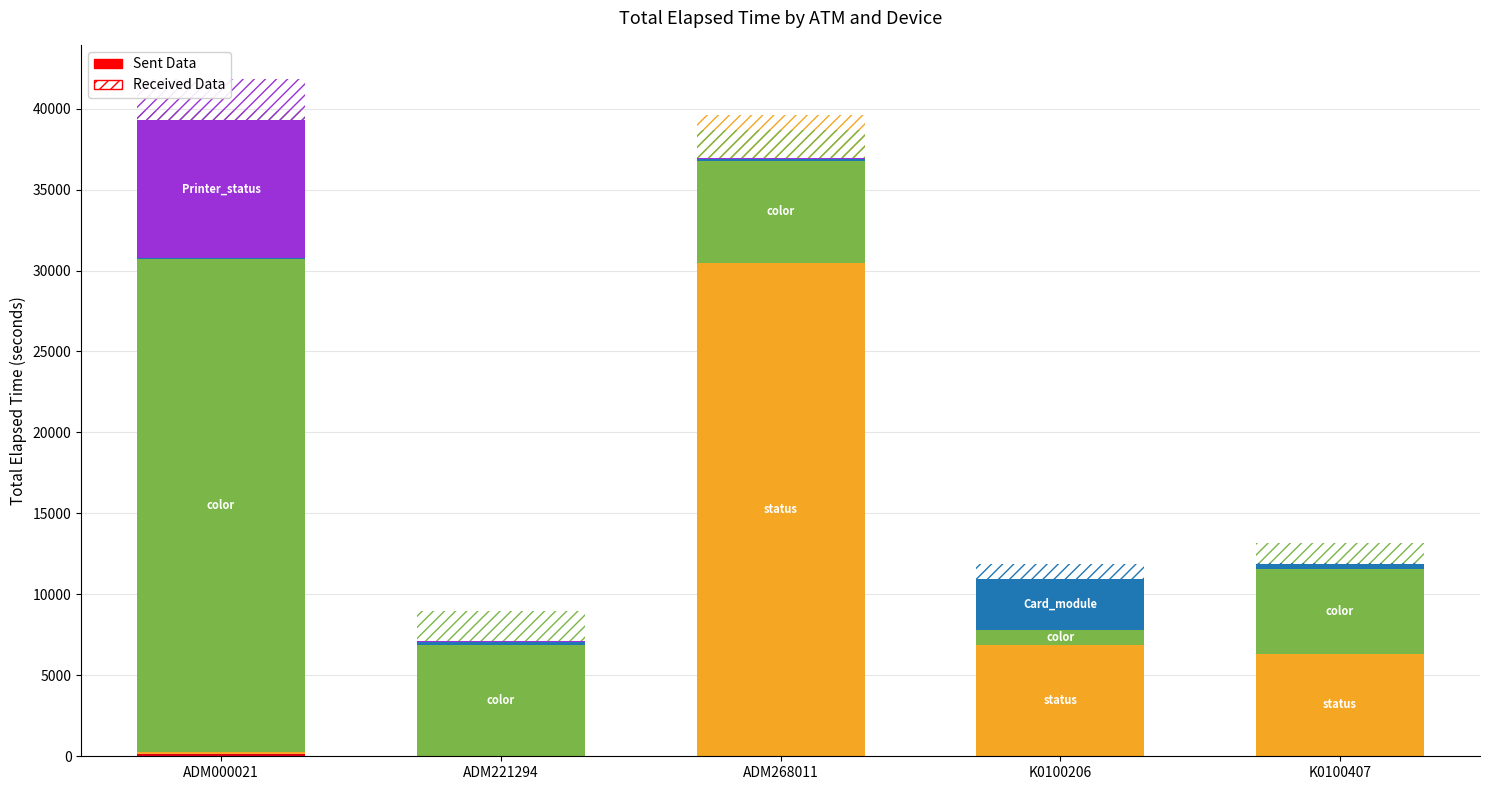

What is the value of the status bar at the 3rd from the left?

30448